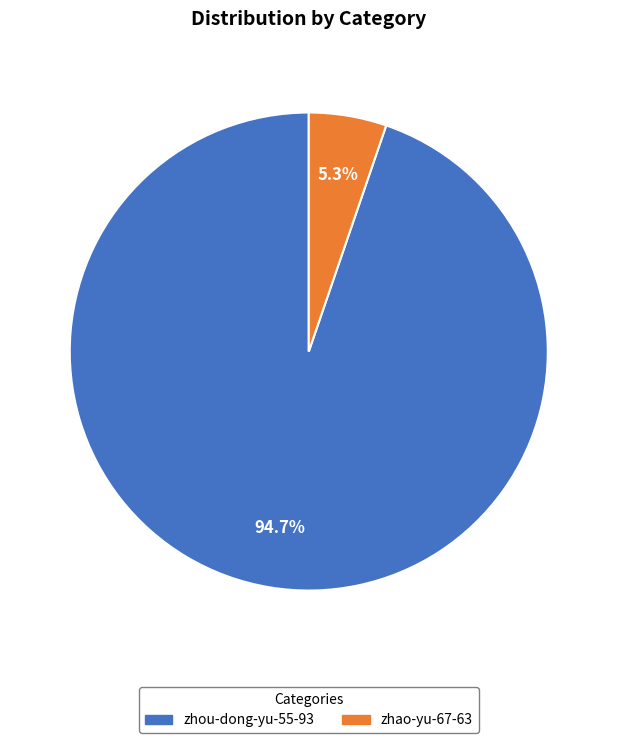

What is the total percentage of zhao-yu-67-63 and zhou-dong-yu-55-93?

100.0%